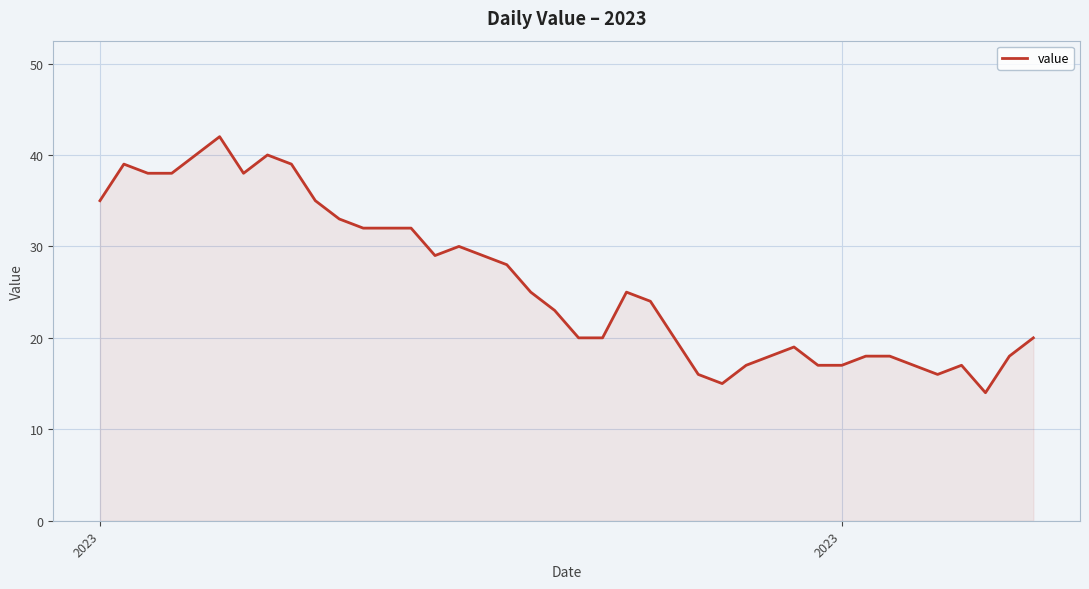

How many lines are shown in the chart?

1